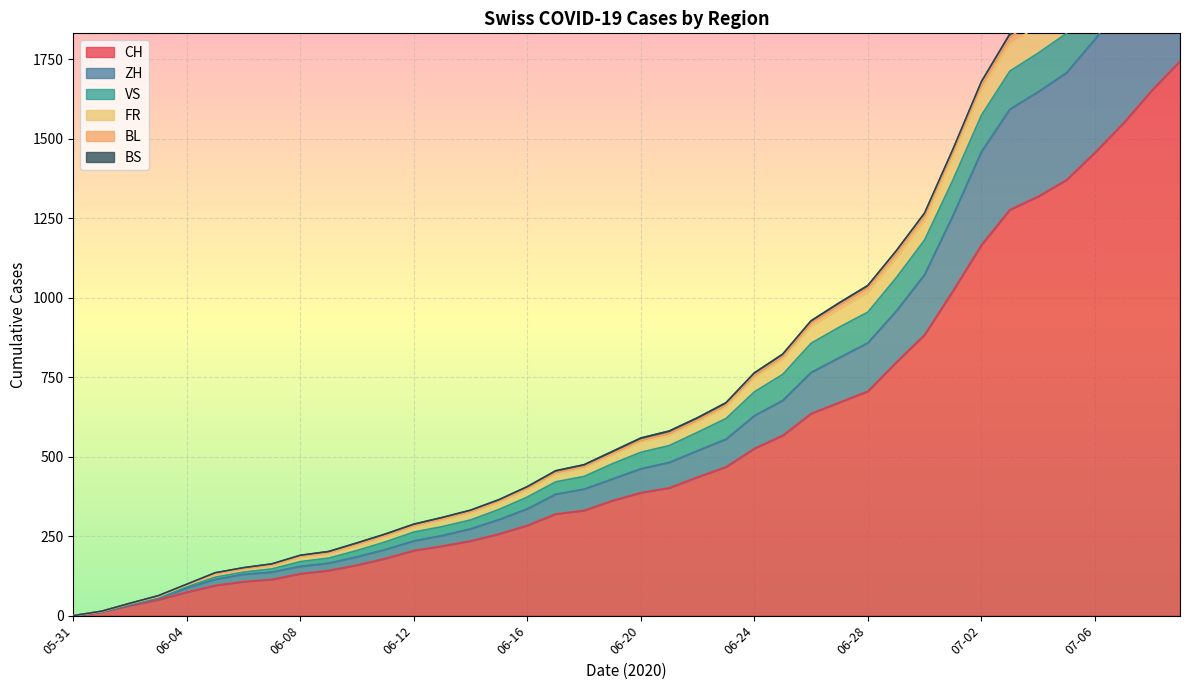

What is the maximum value shown in the chart?

2460